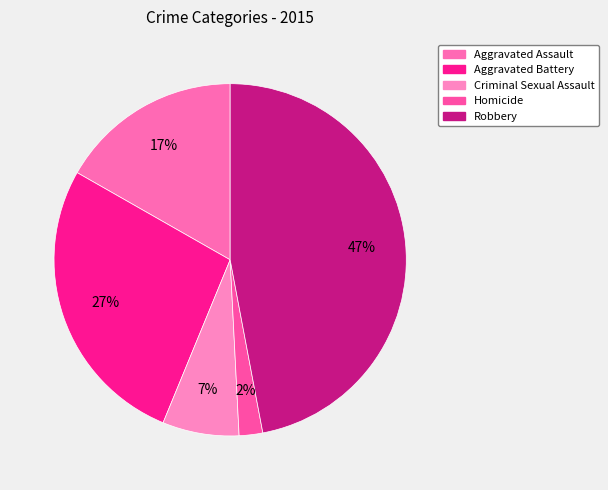

To the nearest percent, what is the difference between the largest and smallest slice percentages?

45%